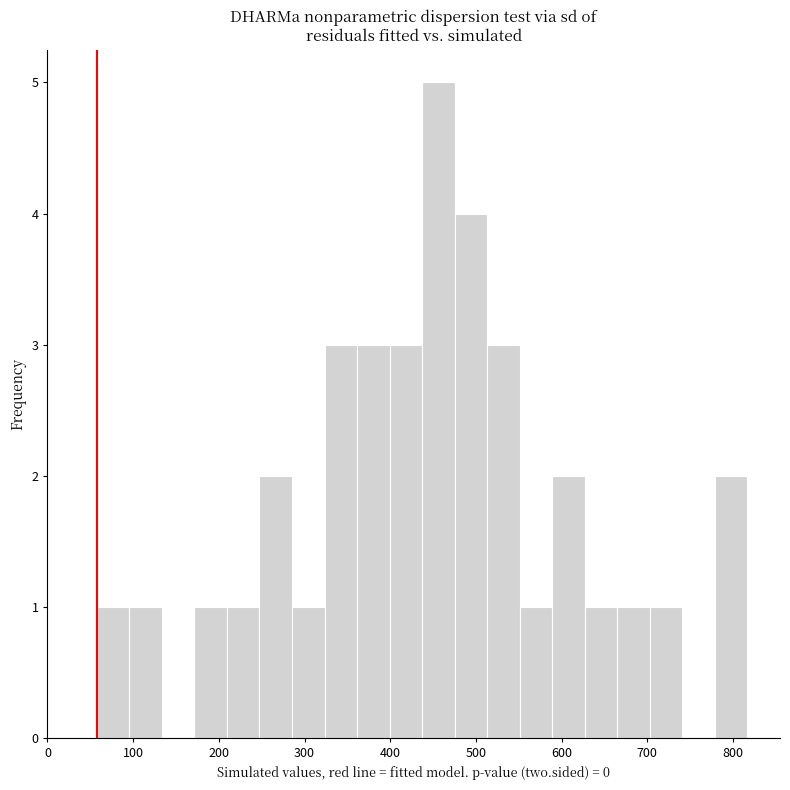

Read against the x-axis, roughly where is the centre of the tallest bar?

460